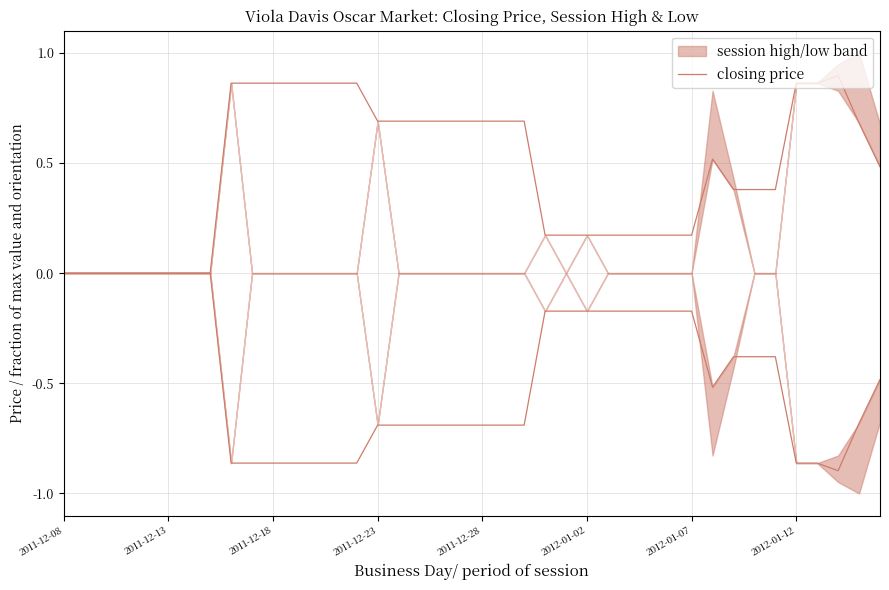

How many data points in closing price (mirror) are less than 0?

32